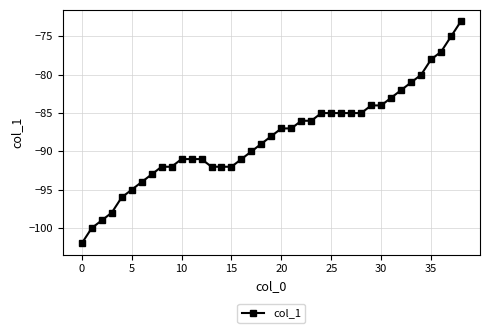

What is the greatest value displayed?

-73